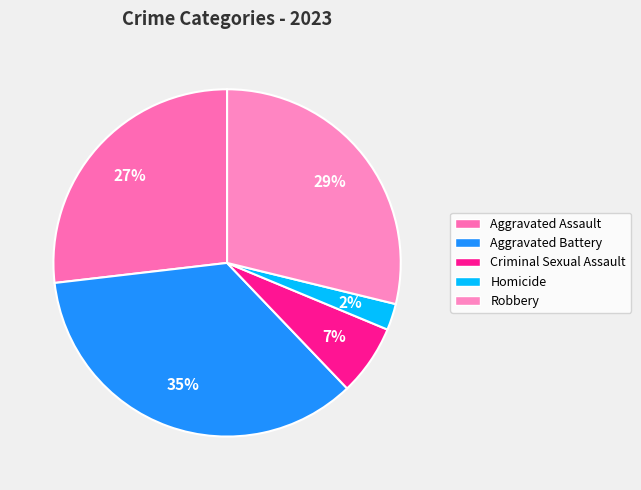

How many slices are in this pie chart?

5